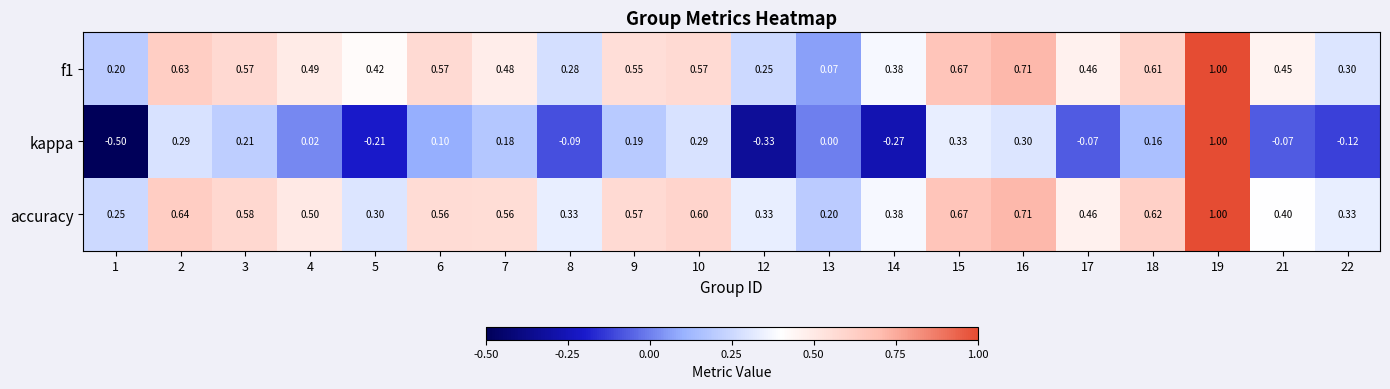

How many values in kappa are below zero?

8